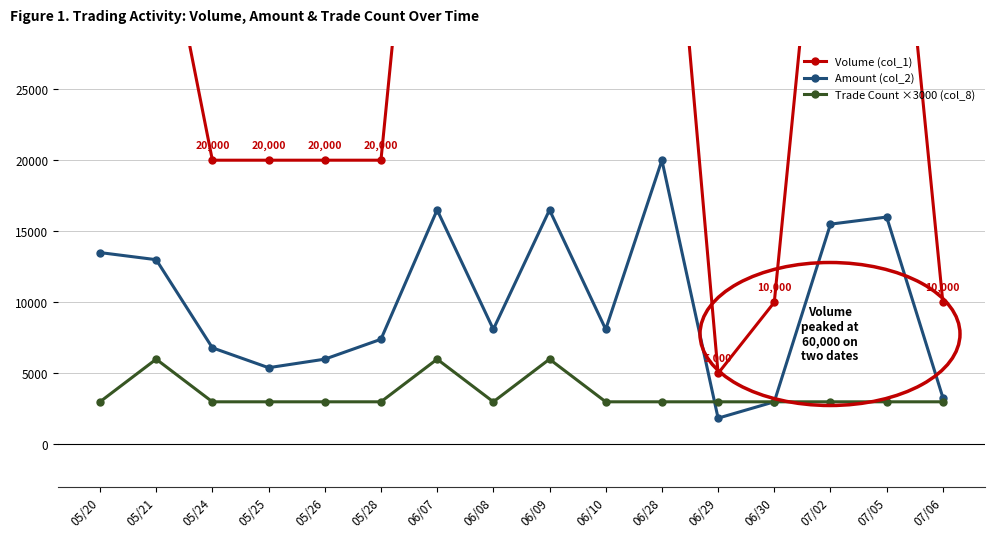

Does the chart display data point markers on the line(s)?

Yes